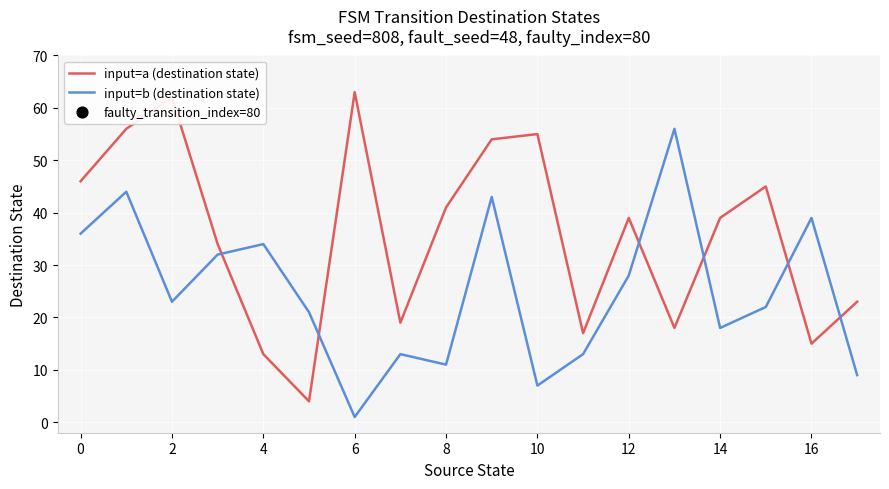

Is the value of input=b (destination state) at 14 greater than the value of input=a (destination state) at 12?

No